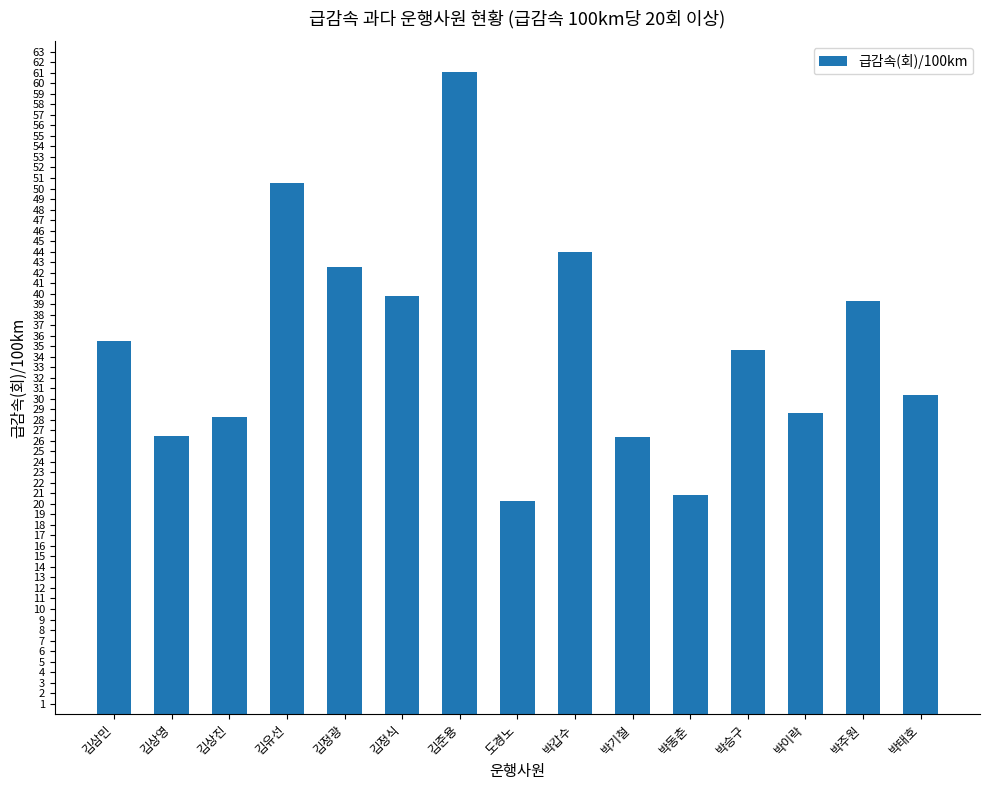

What is the difference between the second highest and minimum values?

30.2